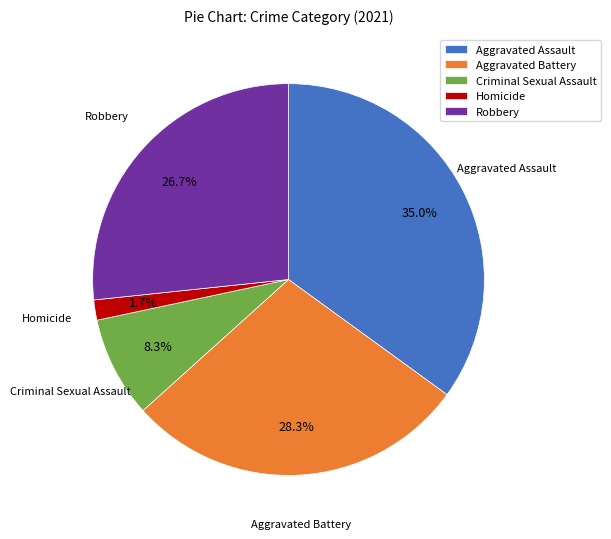

How much of the chart is everything except Homicide?

98.3%